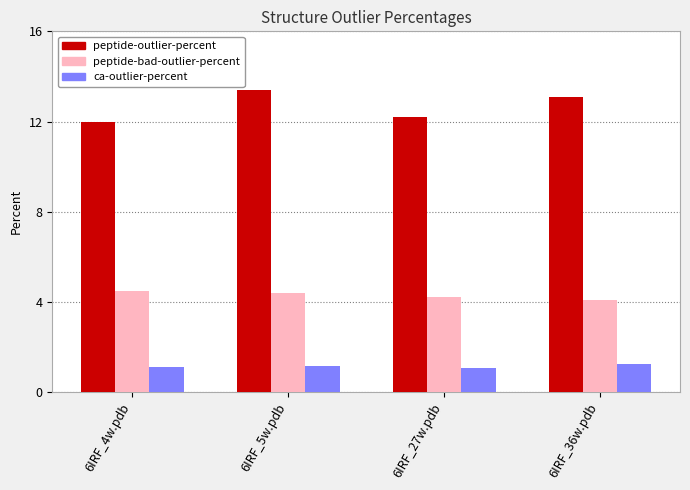

The peptide-outlier-percent series shows 13.1 at 6IRF_36w.pdb. True or false?

True